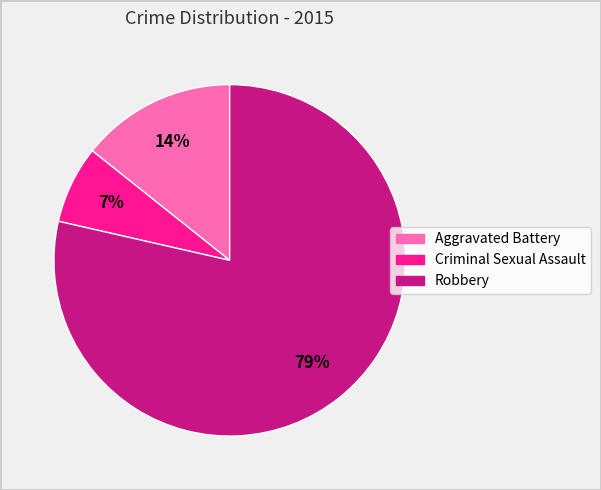

To the nearest percent, what is the combined percentage of Robbery and Aggravated Battery?

93%